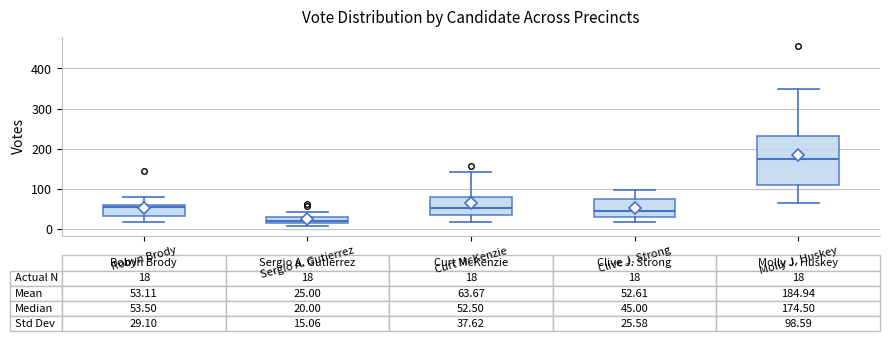

Which box's median line is the lowest?

Sergio A. Gutierrez